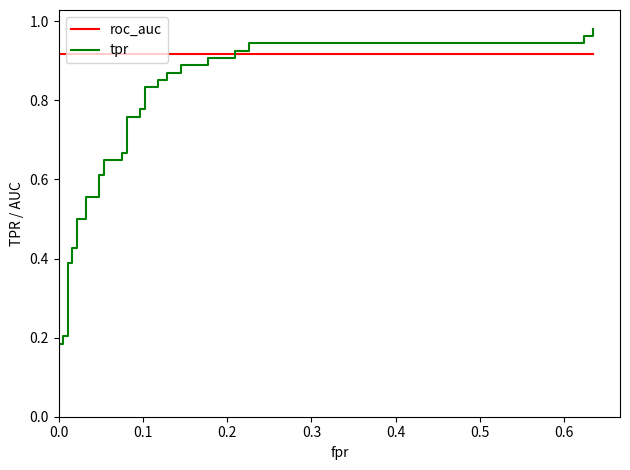

True or false: tpr has a value of 1.0 at 13.

False